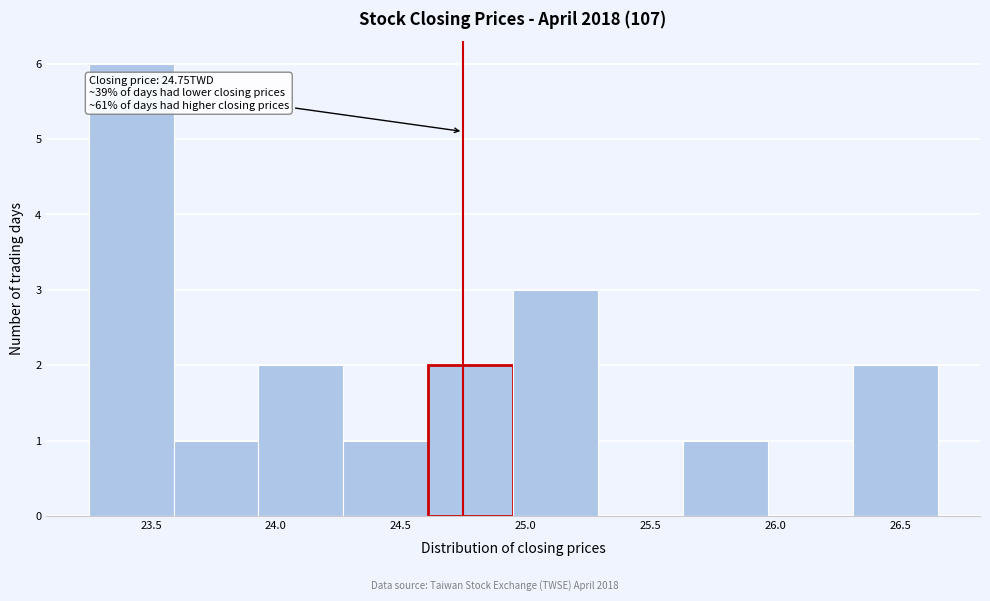

Over which range of the x-axis is the bar tallest?

23.25 to 23.59